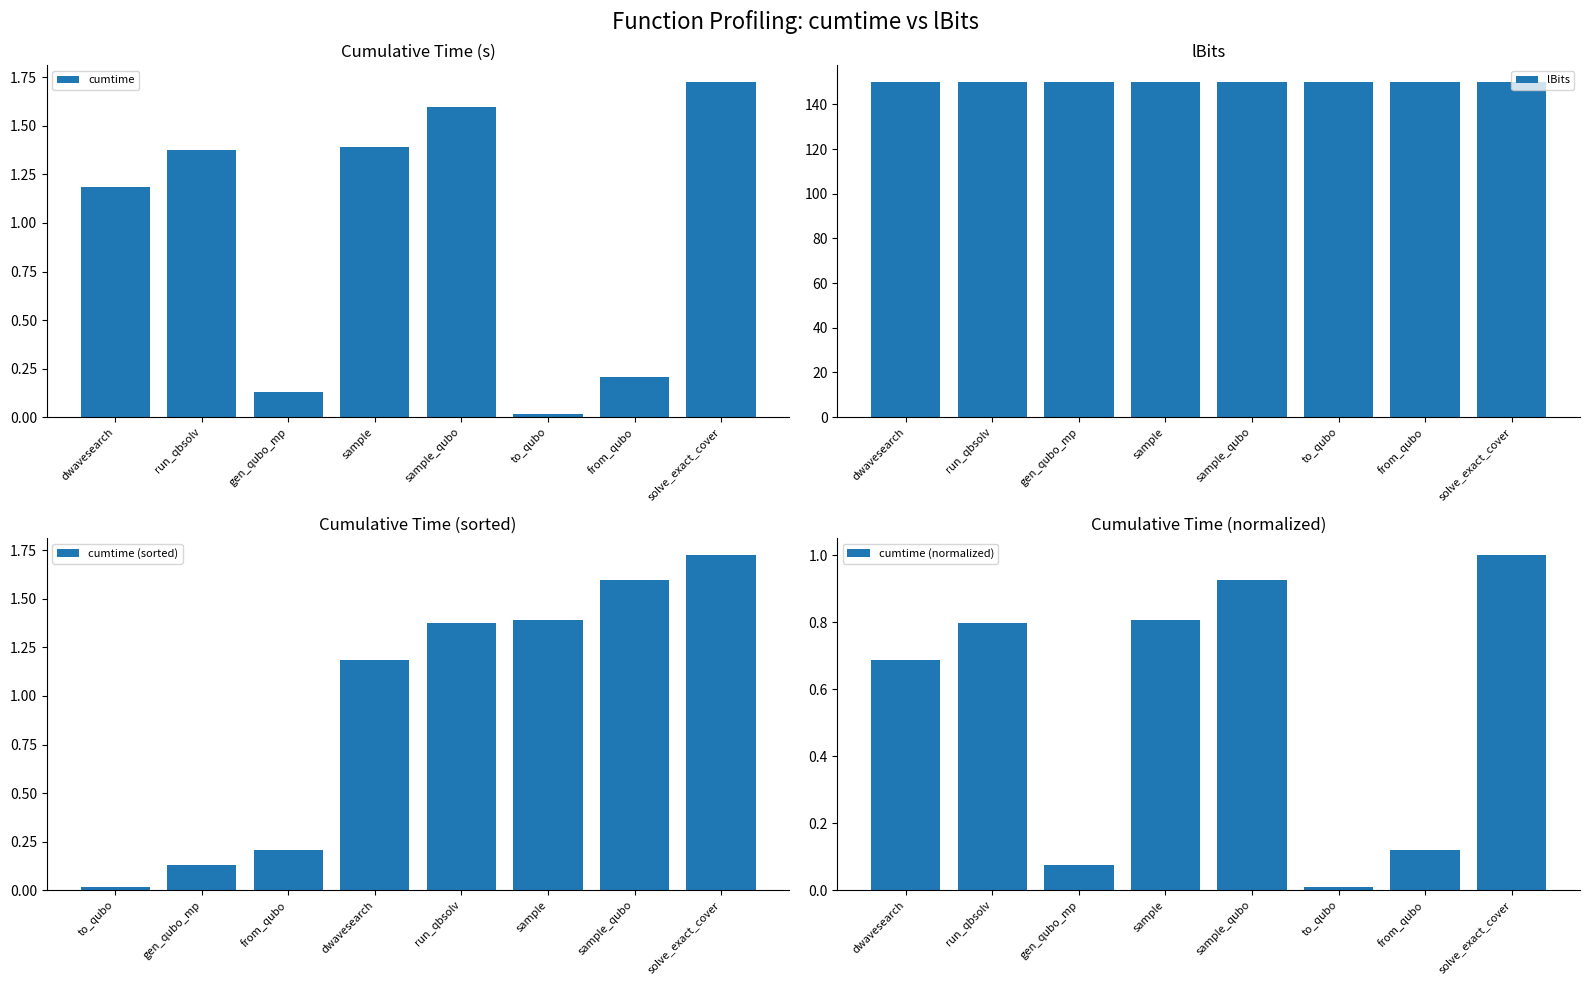

At which label does cumtime reach its peak?

solve_exact_cover